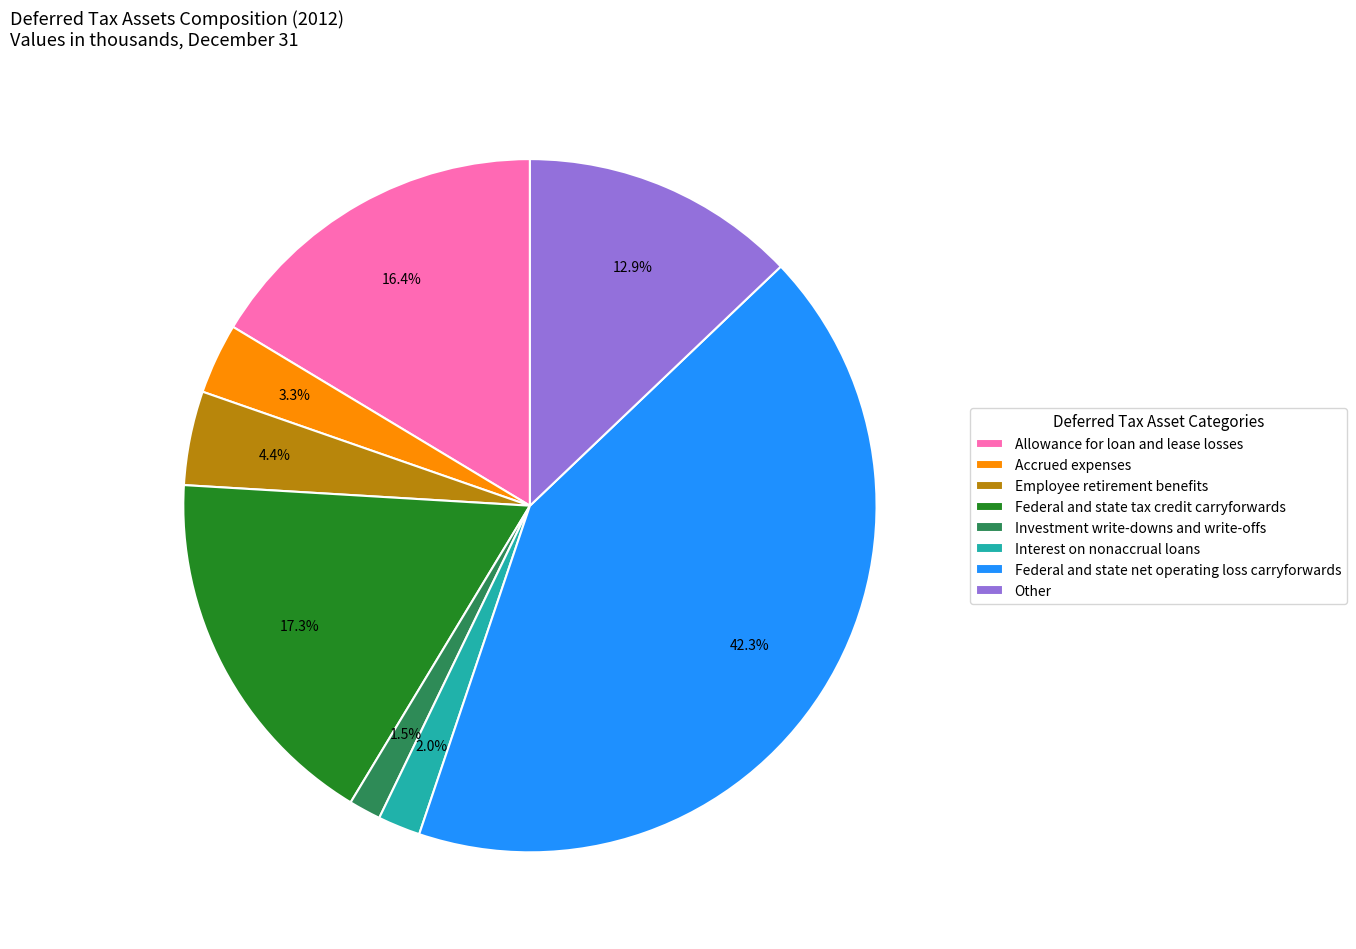

Is the sum of Other and Allowance for loan and lease losses greater than half?

No